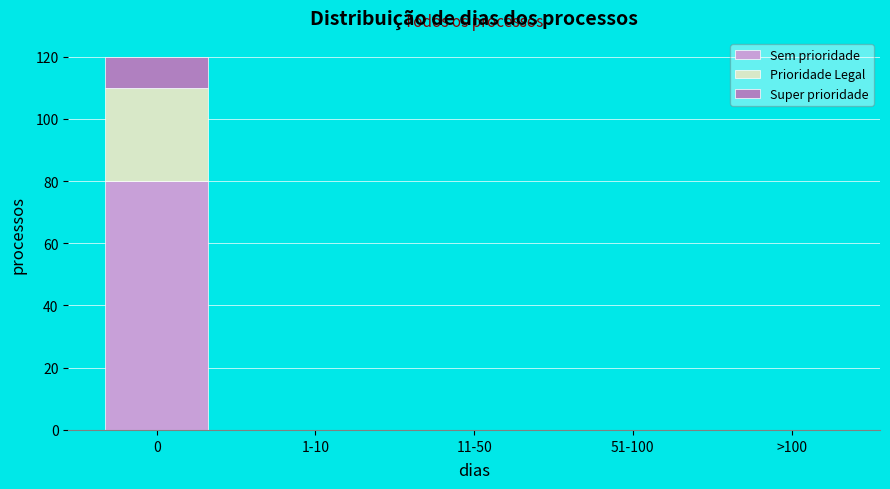

Reading right to left, transcribe the values for Sem prioridade.

>100=0	51-100=0	11-50=0	1-10=0	0=80